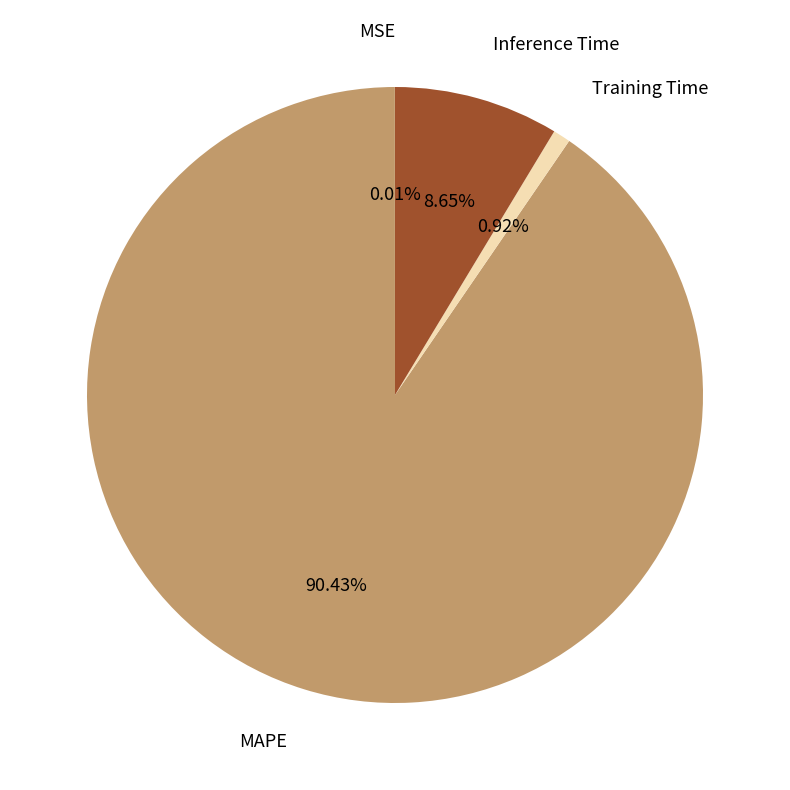

Is there any slice that represents more than half of the pie?

Yes